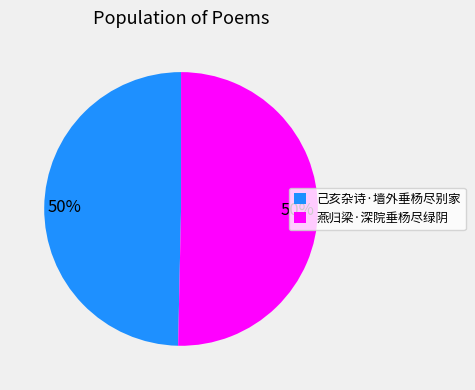

What percentage is the 燕归梁·深院垂杨尽绿阴 slice, to the nearest percent?

50%